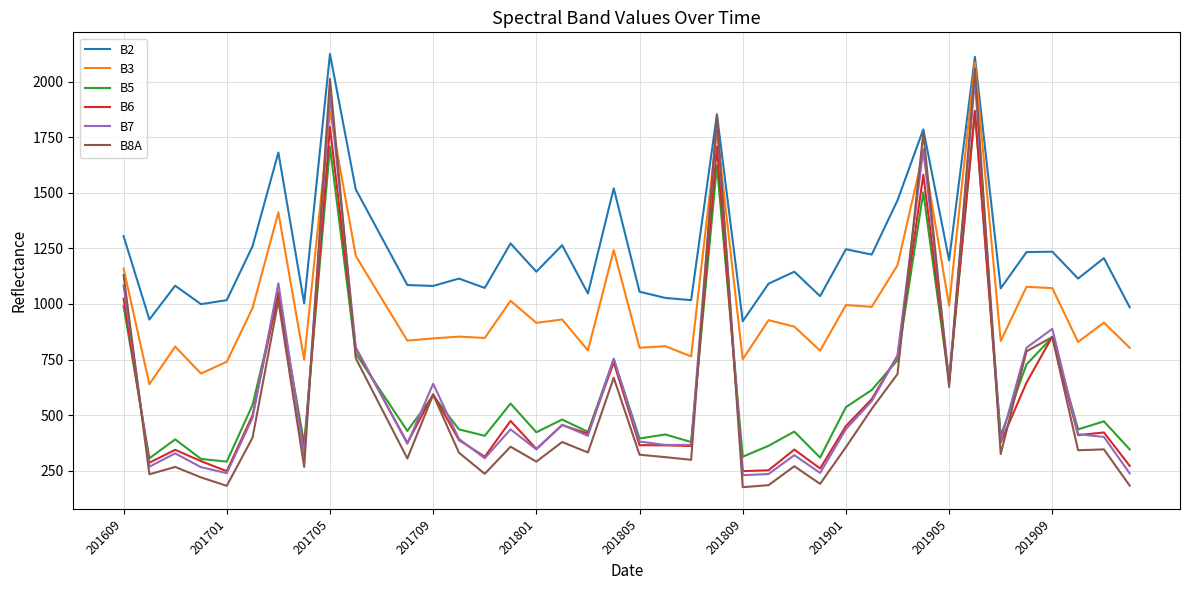

Which series has the largest total across all categories?

B2